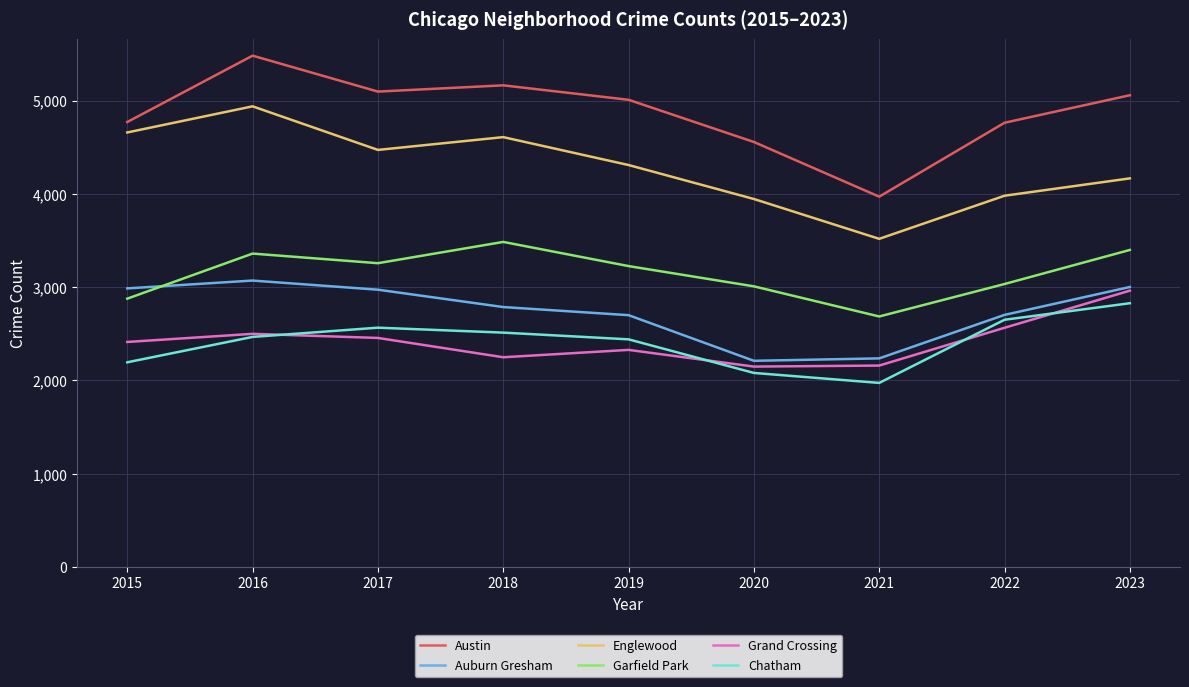

What is the difference between the second highest and minimum values in the Garfield Park series?

713